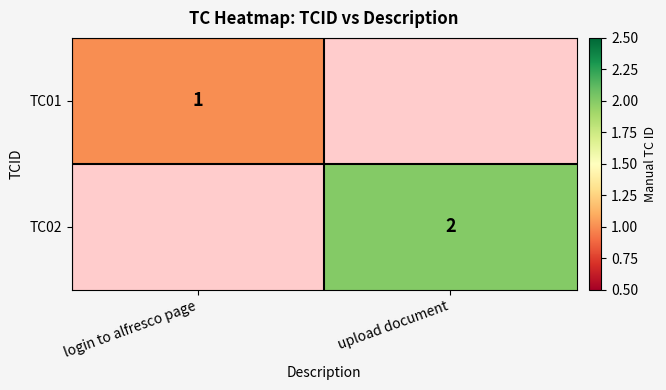

The TC01 series shows 1 at login to alfresco page. True or false?

True